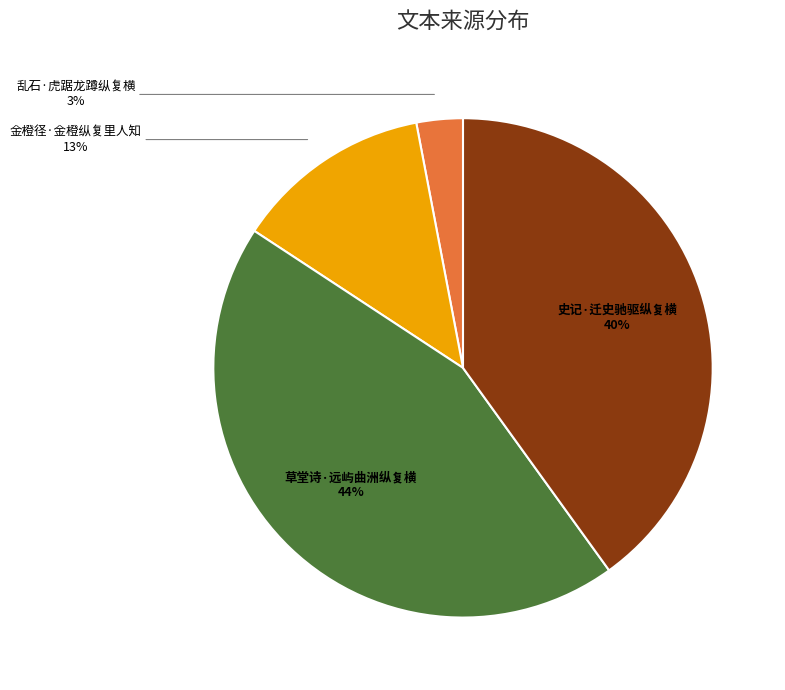

To the nearest percent, what is the average slice percentage?

25%